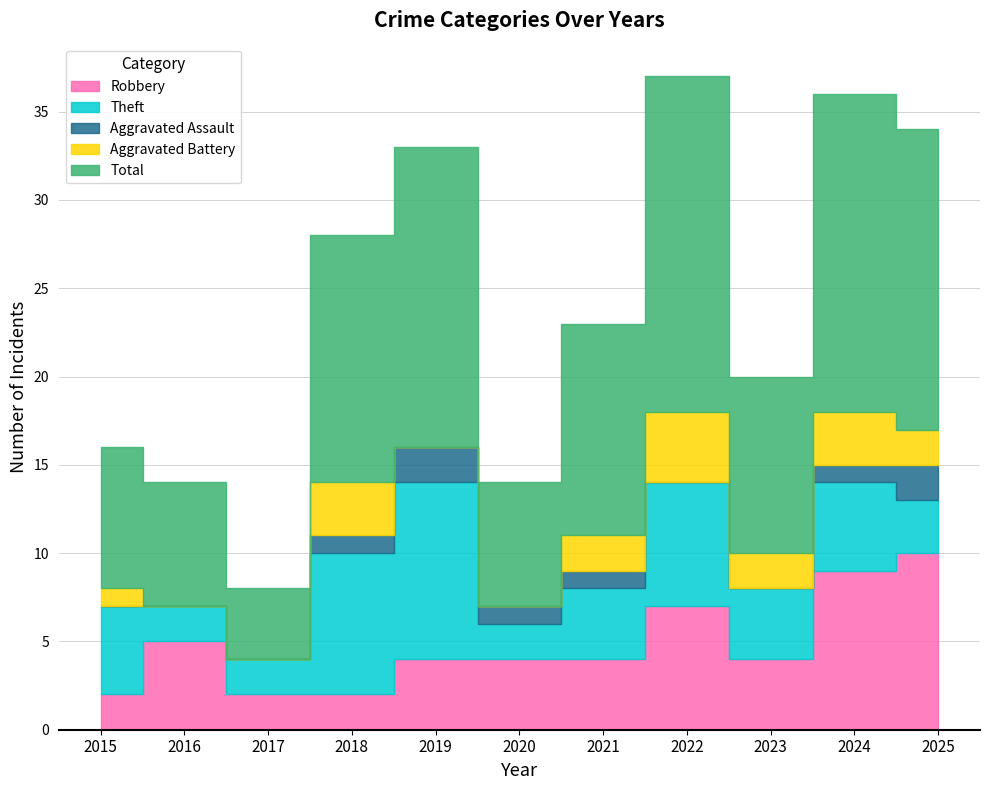

At how many categories does at least one series exceed 15?

4